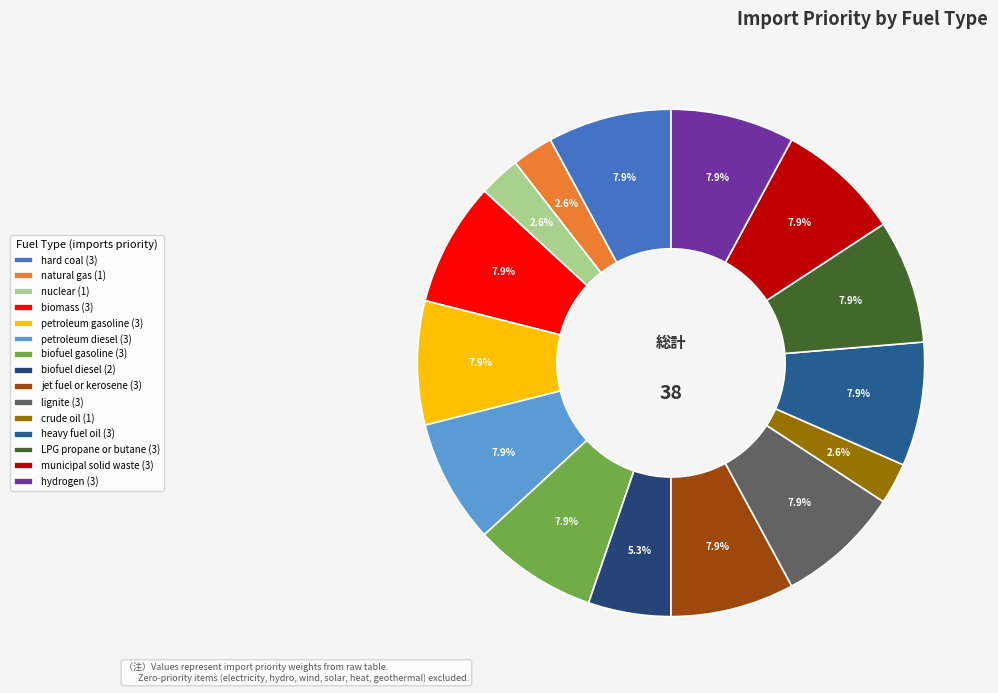

Is biofuel diesel the majority of the pie?

No